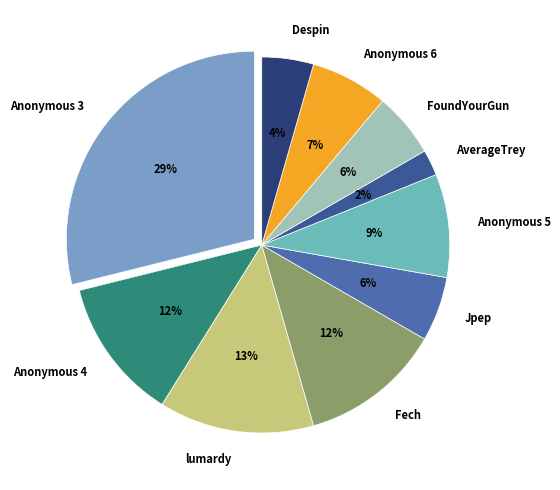

To the nearest percent, what is the combined percentage of Anonymous 5 and Anonymous 3?

38%